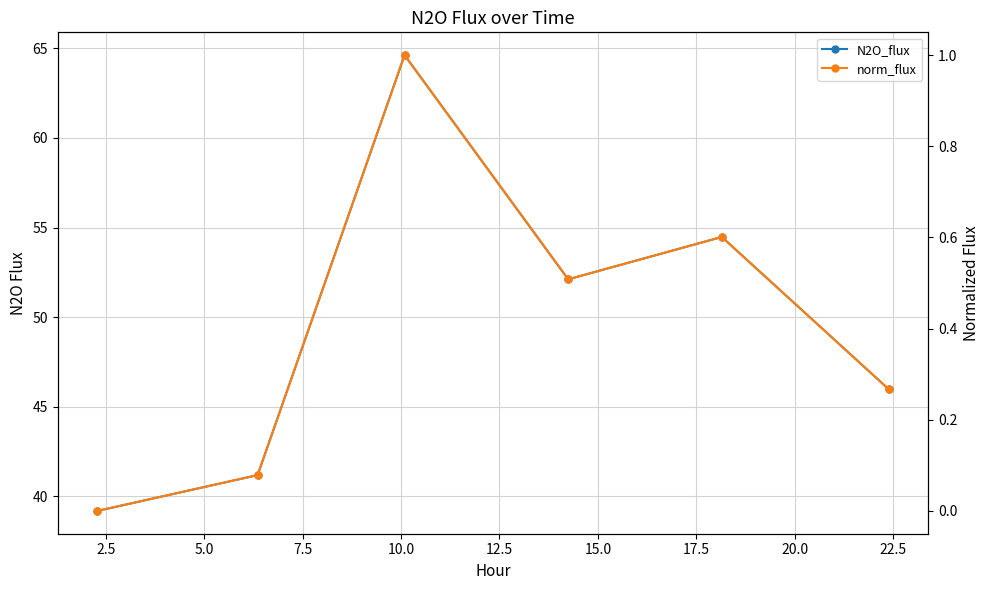

Reading right to left, transcribe all the data shown in this chart.

N2O_flux: 12.5=46.0	10.0=54.5	7.5=52.1	5.0=64.6	2.5=41.2	0.0=39.2
norm_flux: 12.5=0.3	10.0=0.6	7.5=0.5	5.0=1.0	2.5=0.1	0.0=0.0